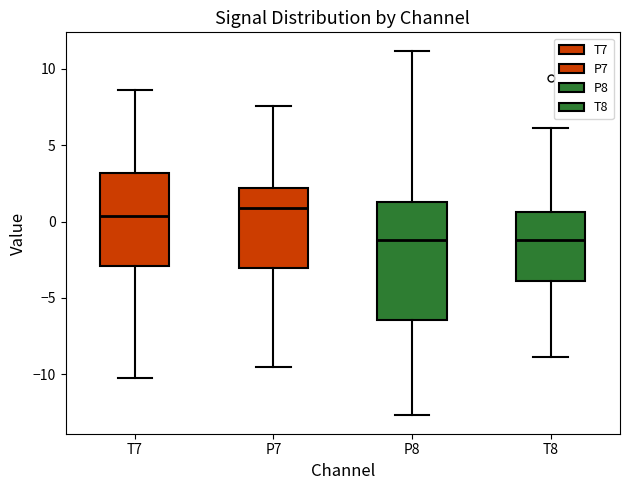

Comparing the boxes themselves (not the whiskers), which one is the tallest?

P8